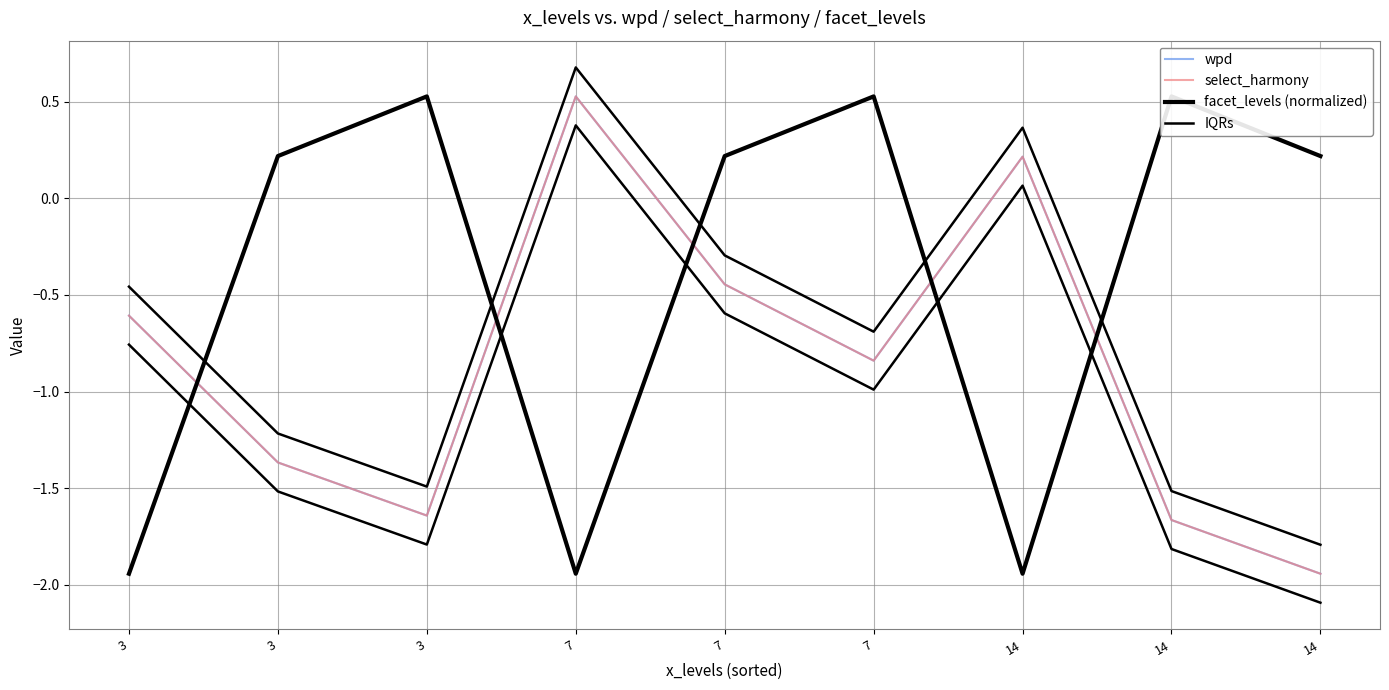

At which label does wpd reach its peak?

7